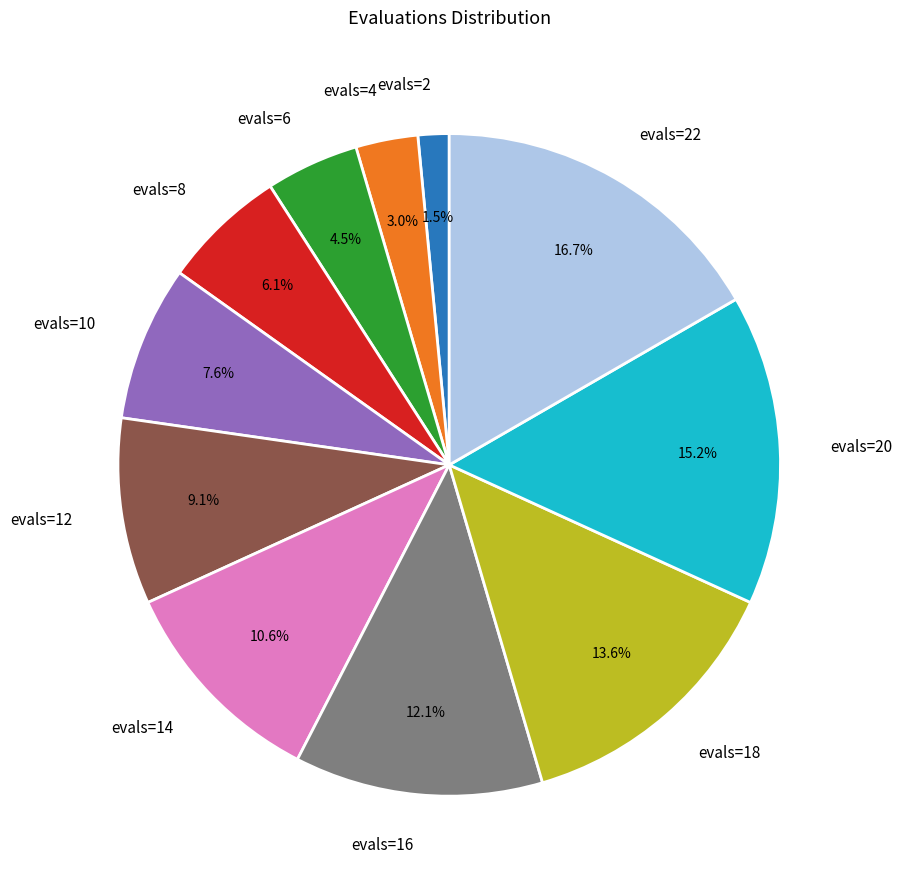

To the nearest percent, what is the combined percentage of evals=6 and evals=2?

6%